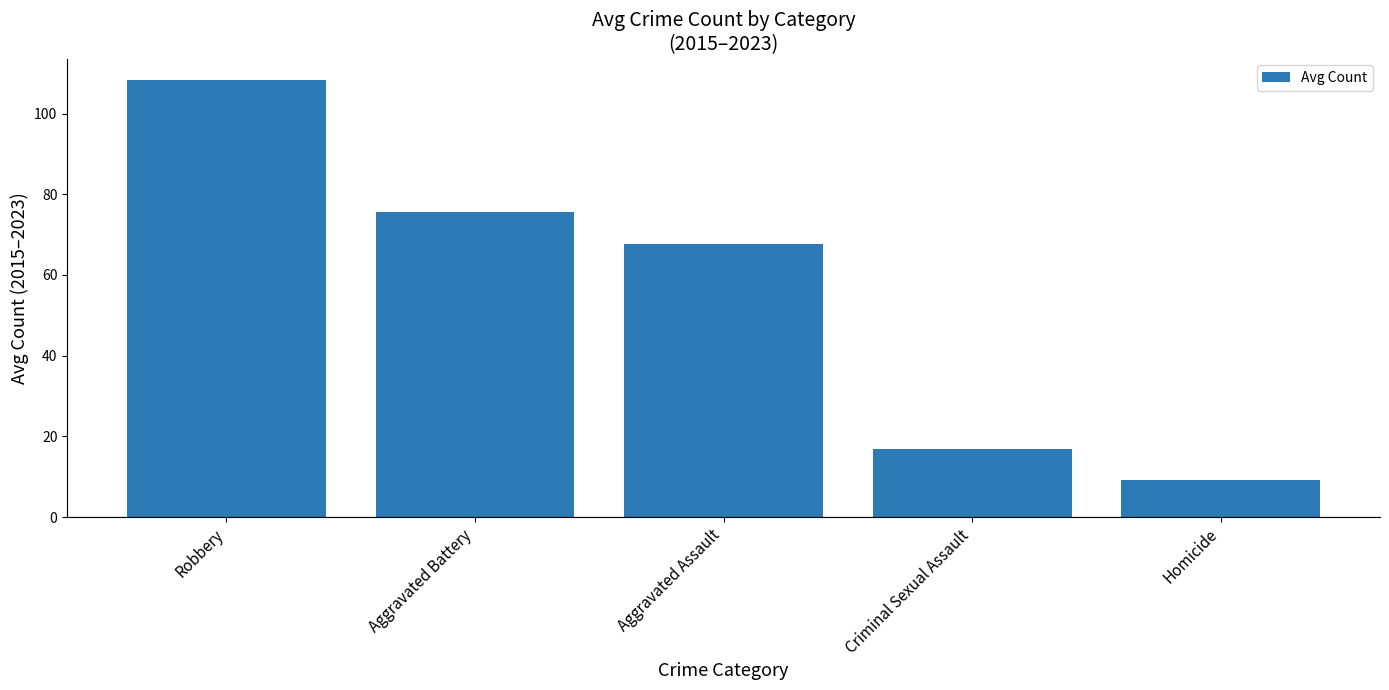

What is the value of the 2nd bar from the left?

75.7